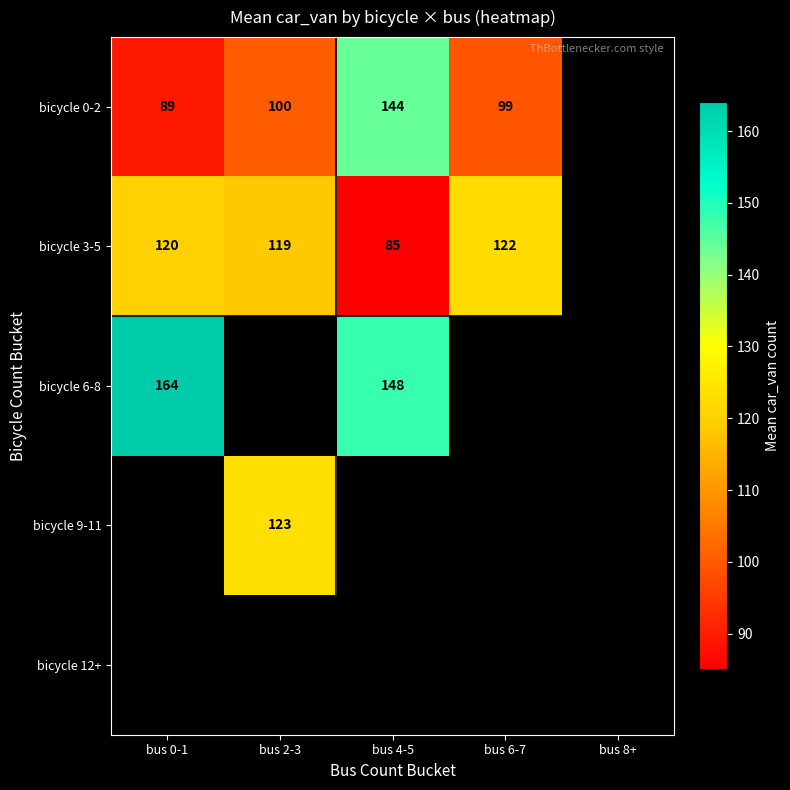

At how many categories does at least one series exceed 104?

4